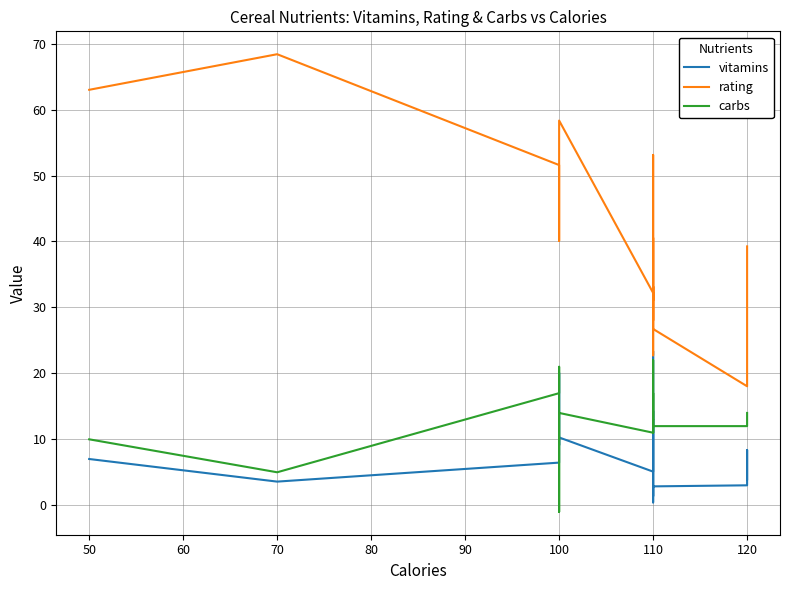

At 110, list the series in order from smallest to largest.

vitamins, carbs, rating